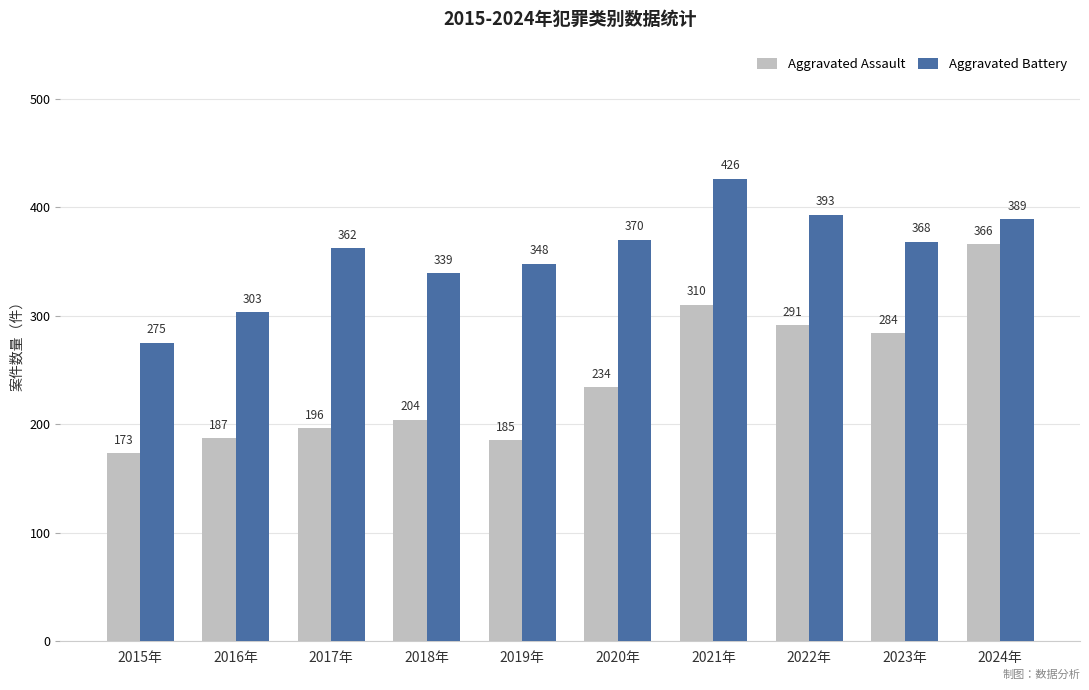

Rank the series by their maximum value, from lowest to highest.

Aggravated Assault, Aggravated Battery